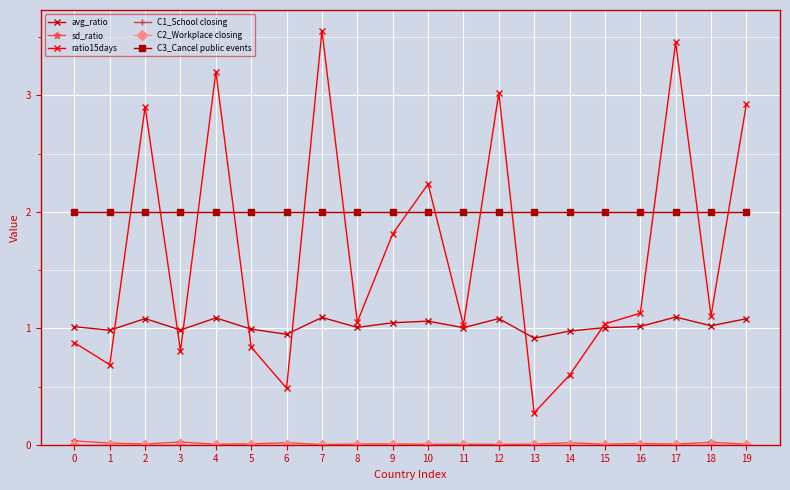

Is it true that sd_ratio equals 0.0 at 13?

True